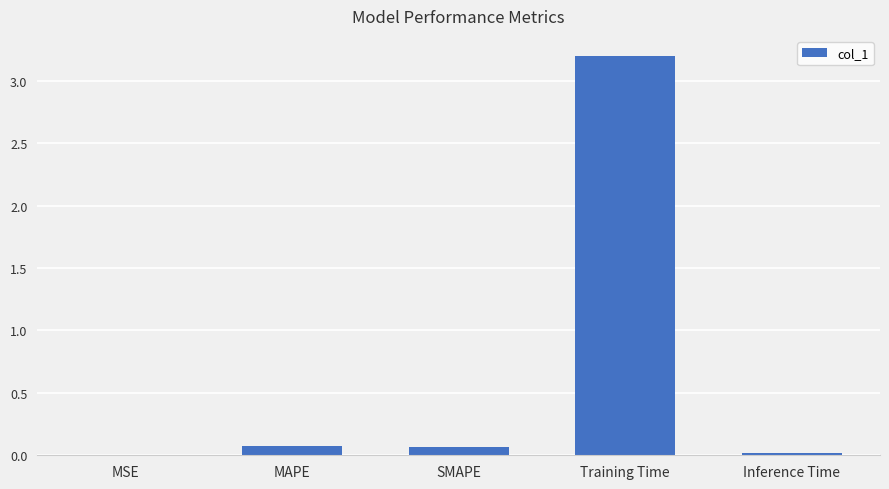

True or false: the data shows 1.5 at Training Time.

False